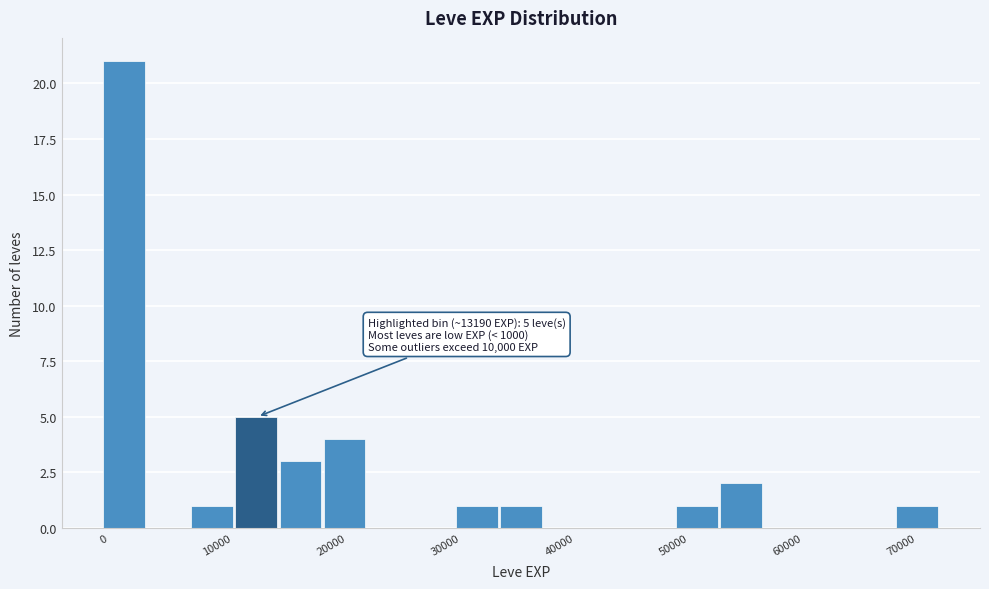

Around what value on the x-axis is the tallest bar? Give the approximate position of its centre, as read against the axis.

2000